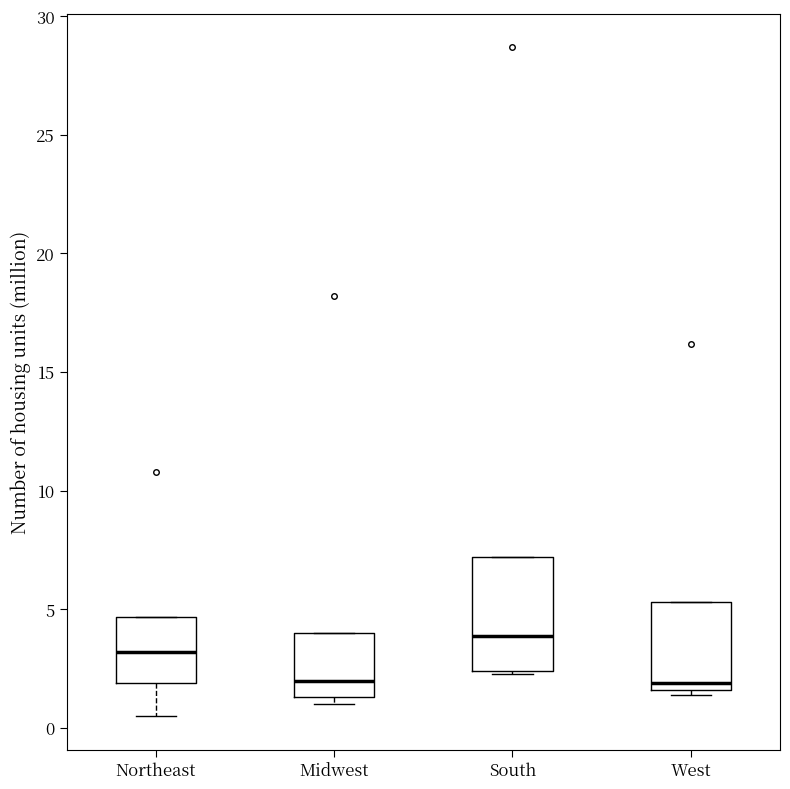

Which box's median line is the highest?

South